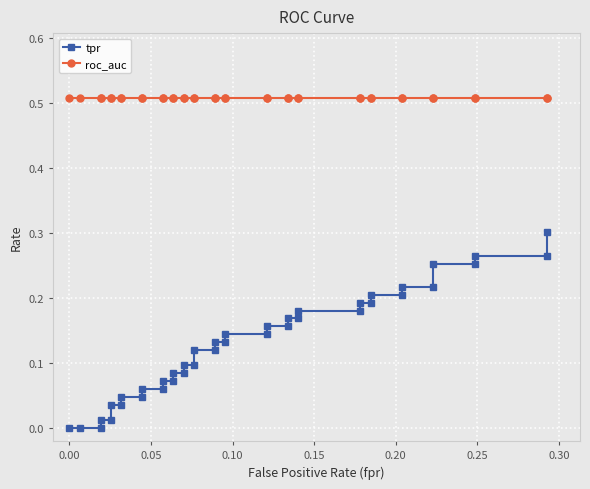

List the series in order of their overall mean, lowest first.

tpr, roc_auc